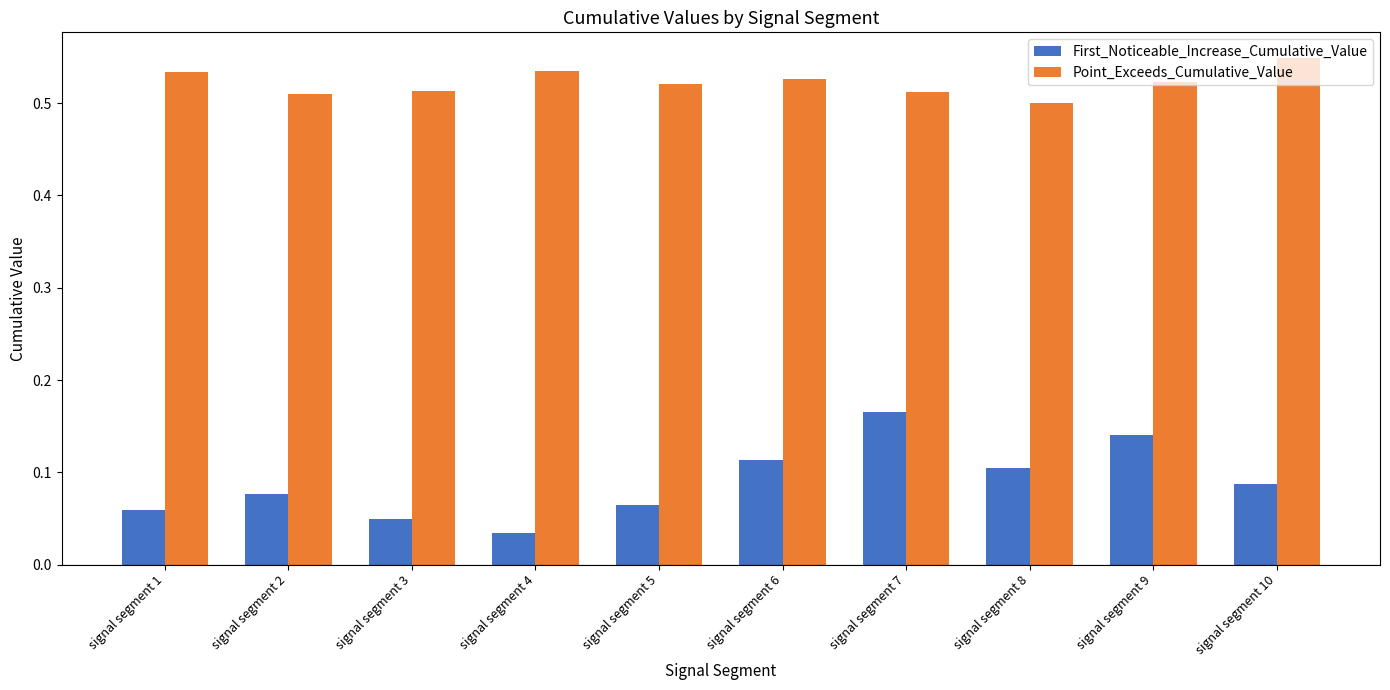

Are the bars grouped side by side (vs. stacked)?

Yes